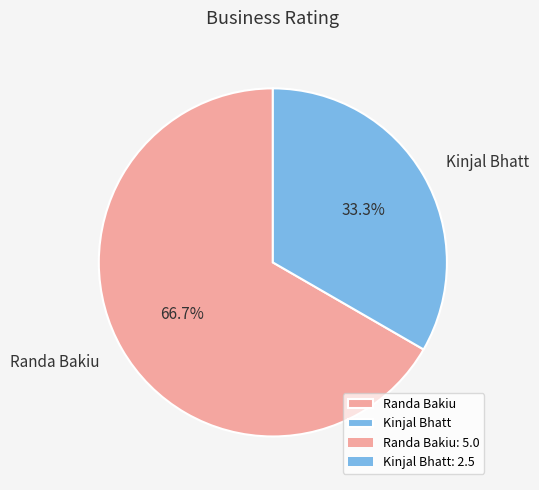

How many segments does this pie chart have?

2